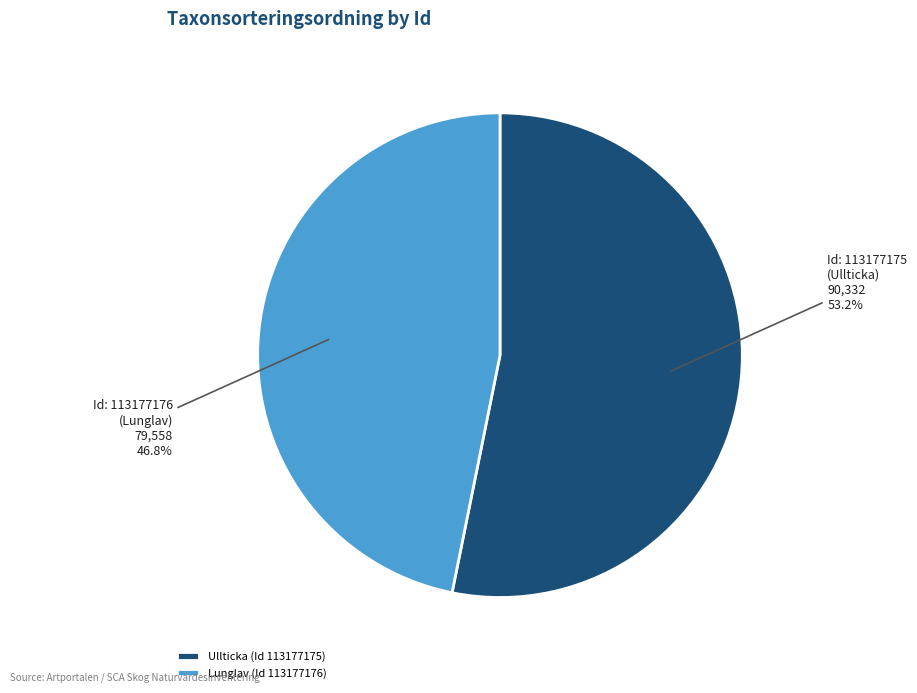

Rank the categories by value from highest to lowest.

Ullticka (Id 113177175), Lunglav (Id 113177176)